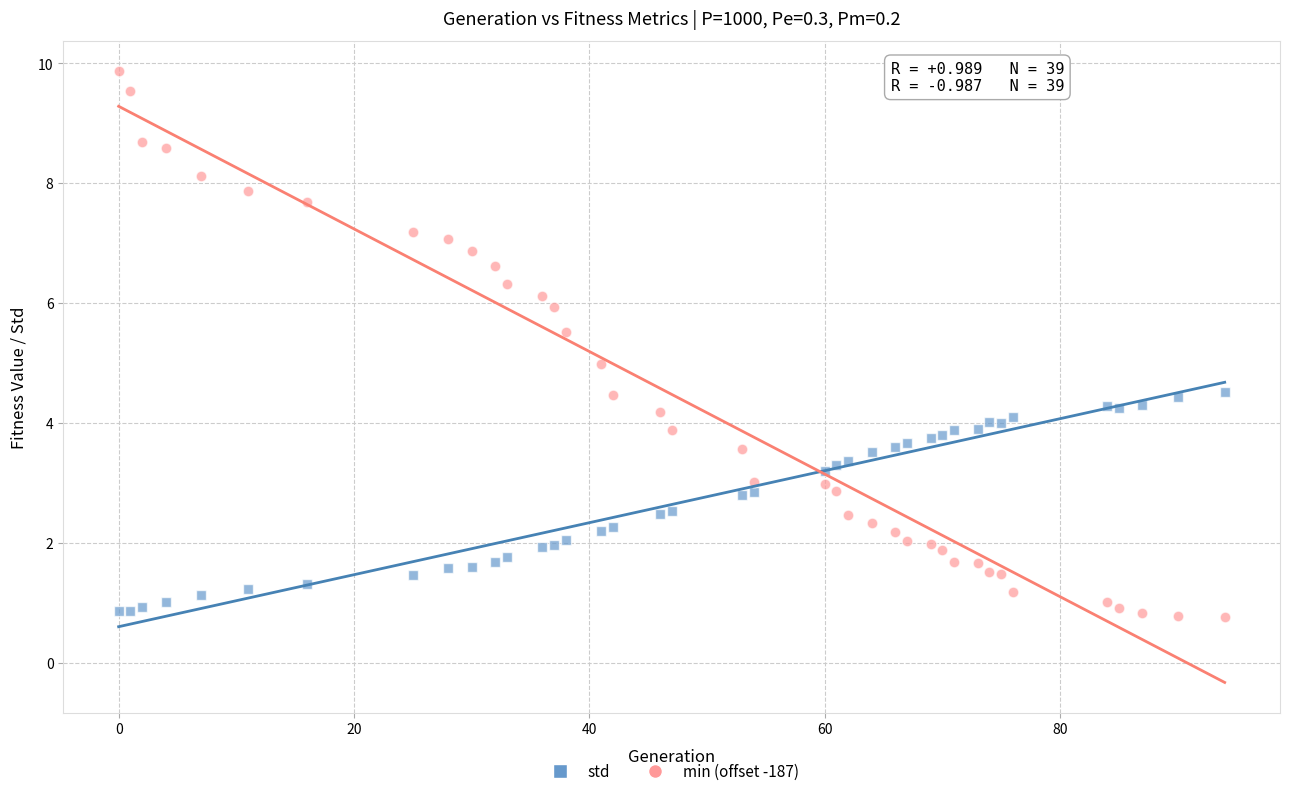

Which series has the largest Y range (max minus min)?

min (offset -187)